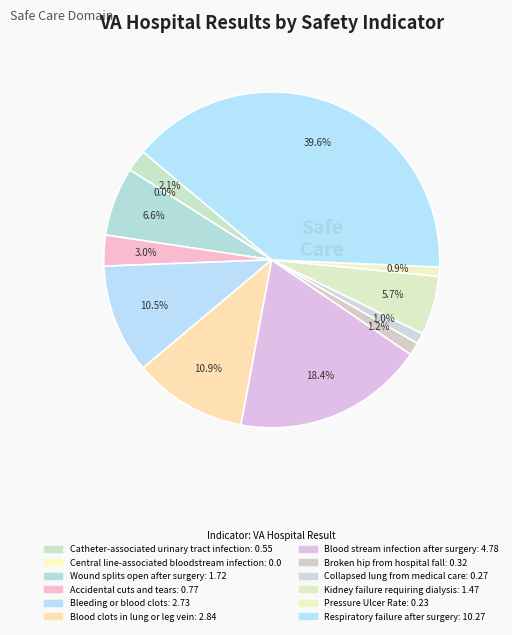

To the nearest percent, what percentage of the pie is Kidney failure
requiring dialysis?

6%